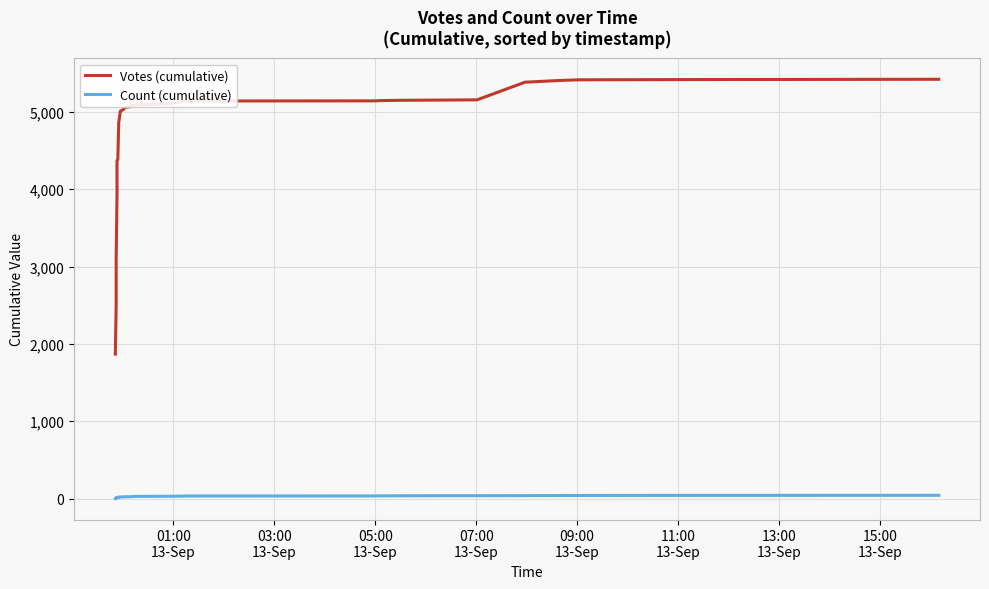

Is the value of Votes (cumulative) at 23 greater than the value of Count (cumulative) at 25?

Yes